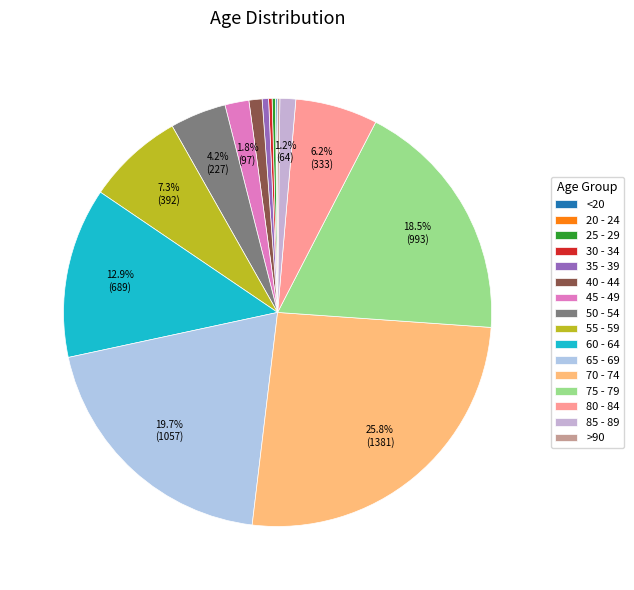

Count the number of slices in the pie.

16